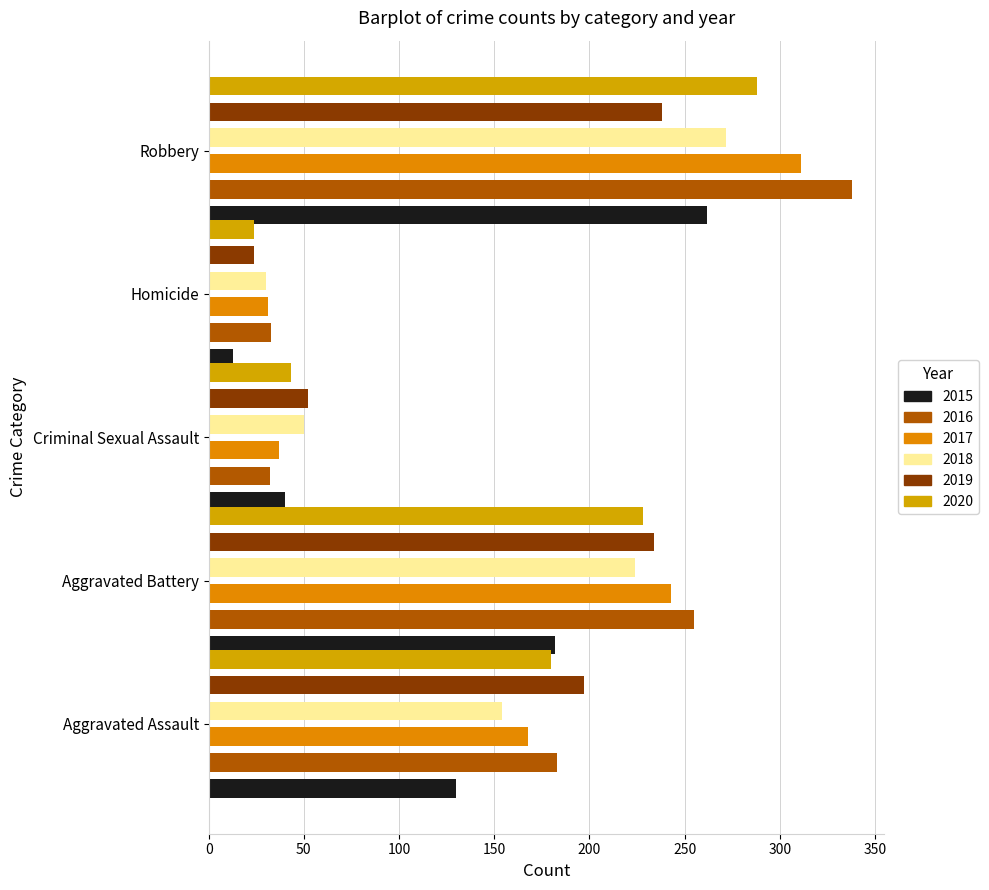

Read the 2020 value at Aggravated Battery, to the nearest 10.

230